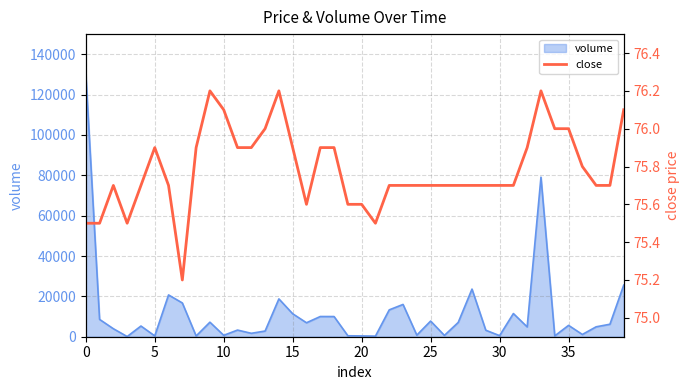

What is the sum of all values?

3031.3